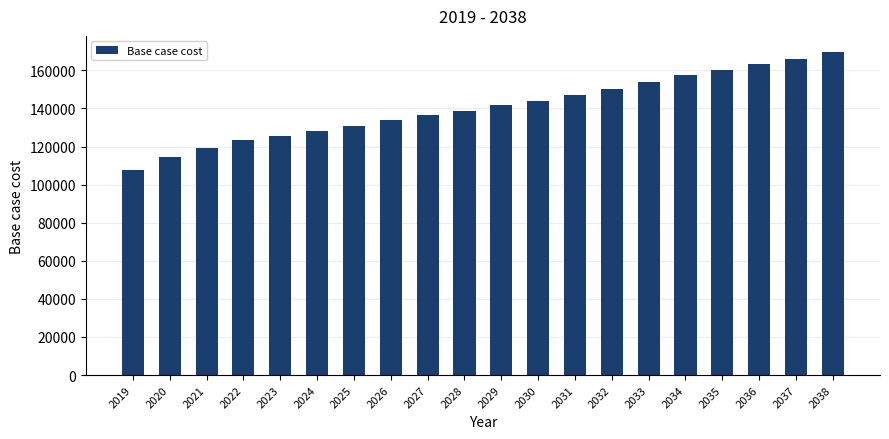

The value at 2020 is 55589.0. True or false?

False